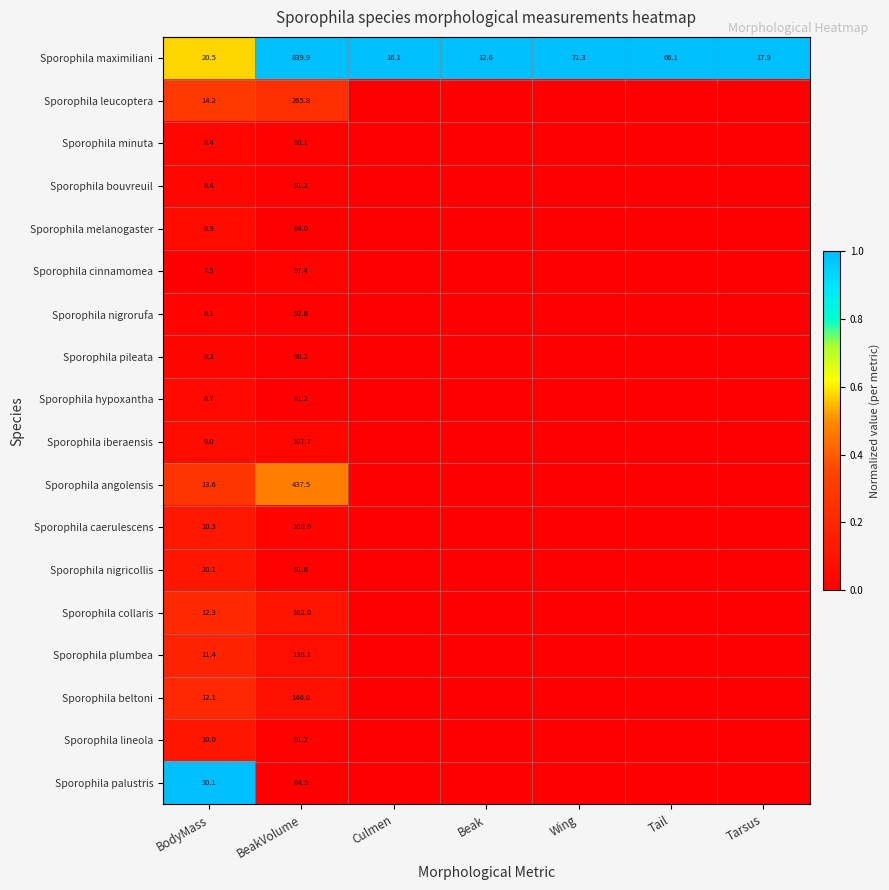

What is the maximum value shown in the chart?

1.0